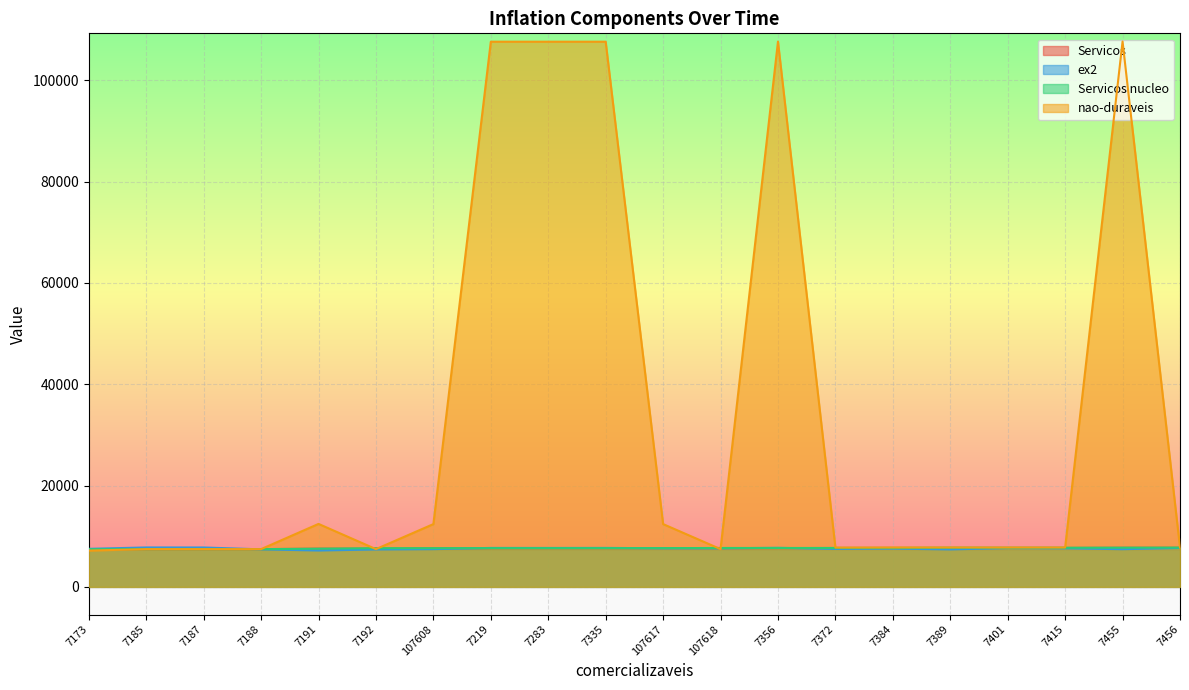

Reading left to right, list all the values displayed in this chart.

Servicos: 7173=7432	7185=7448	7187=7449	7188=7453	7191=7548	7192=7548	107608=7634	7219=7639	7283=7643	7335=7647	107617=7648	107618=7650	7356=7653	7372=7685	7384=7686	7389=7685	7401=7686	7415=7690	7455=7731	7456=7732
ex2: 7173=7517	7185=7788	7187=7782	7188=7415	7191=7184	7192=7389	107608=7454	7219=7695	7283=7690	7335=7698	107617=7627	107618=7621	7356=7714	7372=7495	7384=7560	7389=7401	7401=7662	7415=7616	7455=7447	7456=7684
Servicos nucleo: 7173=7432	7185=7448	7187=7449	7188=7453	7191=7548	7192=7639	107608=7643	7219=7647	7283=7648	7335=7650	107617=7653	107618=7685	7356=7686	7372=7686	7384=7690	7389=7731	7401=7732	7415=7733	7455=7747	7456=7763
nao-duraveis: 7173=7171	7185=7455	7187=7456	7188=7457	7191=12433	7192=7459	107608=12398	7219=107638	7283=107639	7335=107640	107617=12399	107618=7461	7356=107666	7372=7759	7384=7783	7389=7785	7401=7778	7415=7779	7455=107676	7456=7783